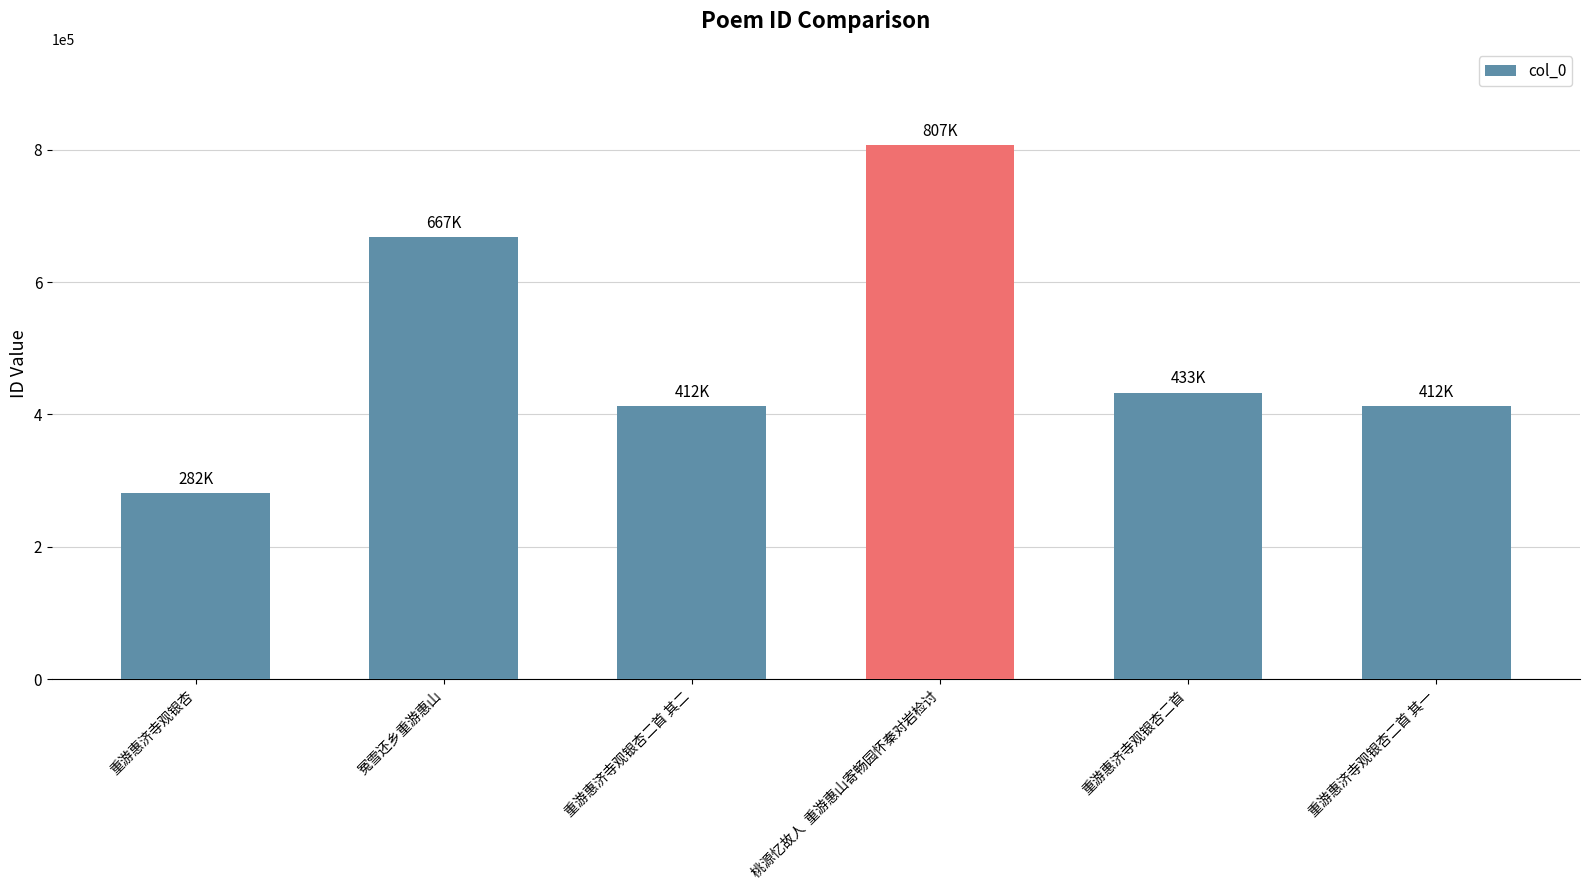

What is the difference between the second highest and minimum values?

385612